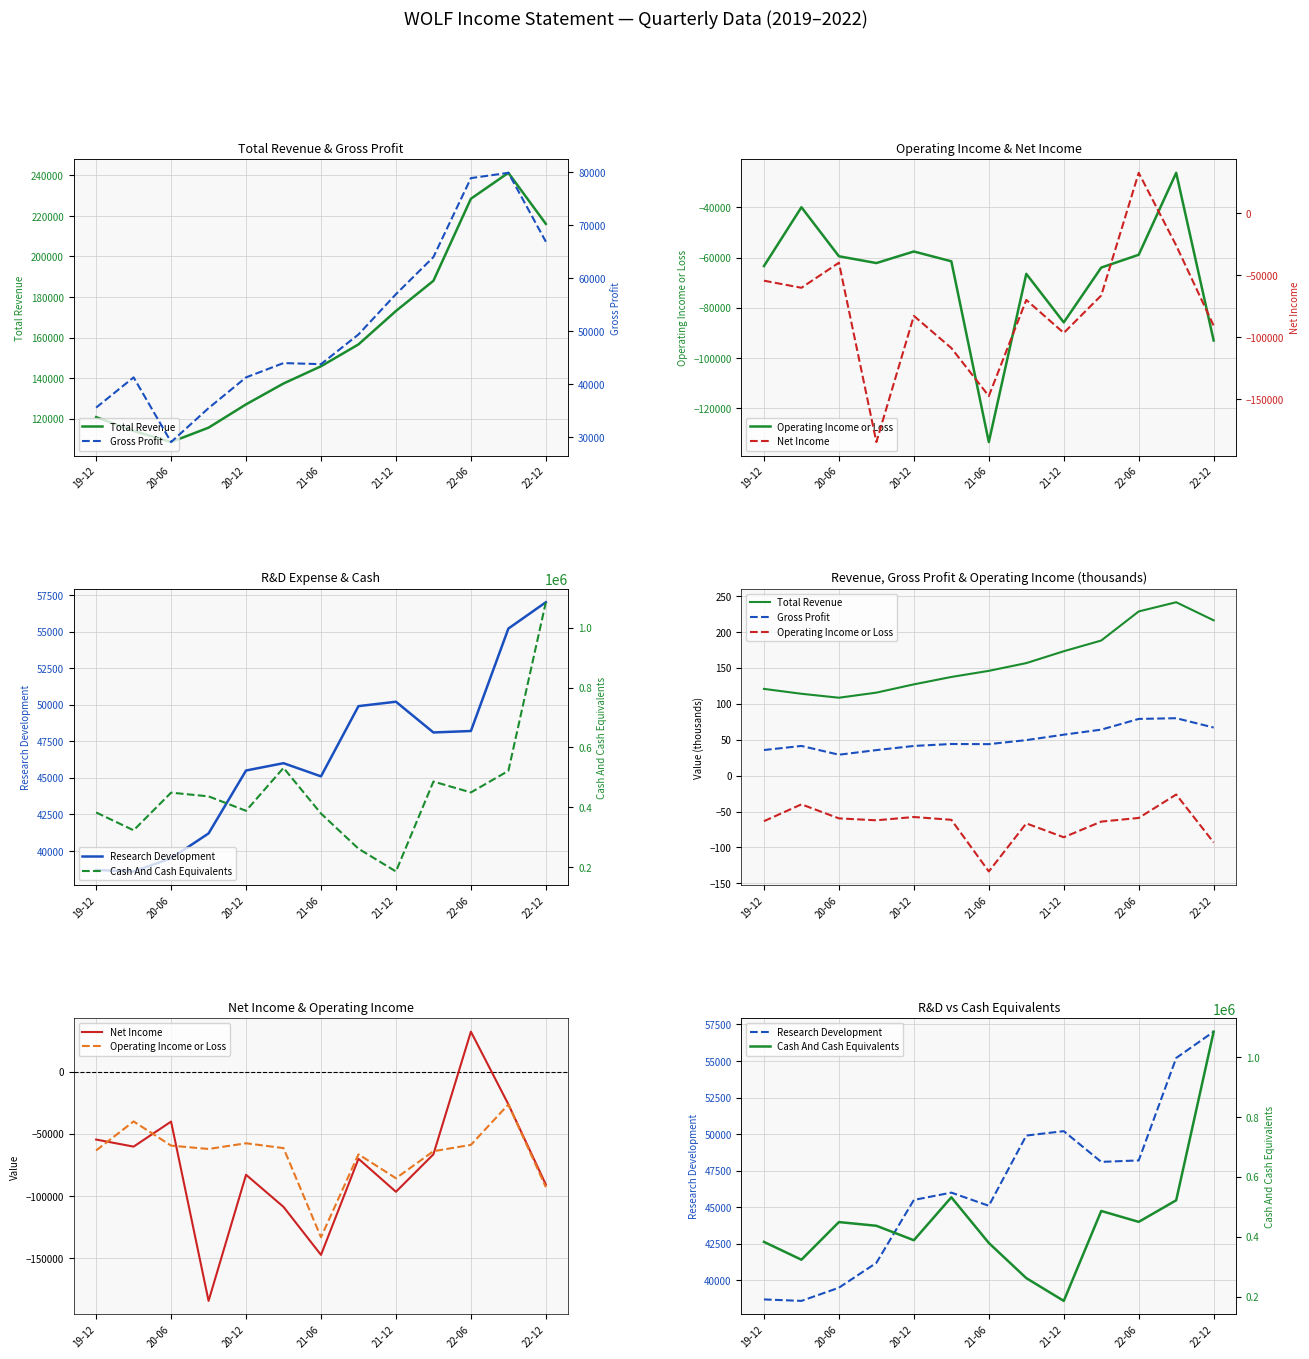

True or false: Gross Profit has a value of 20.4 at 7.

False